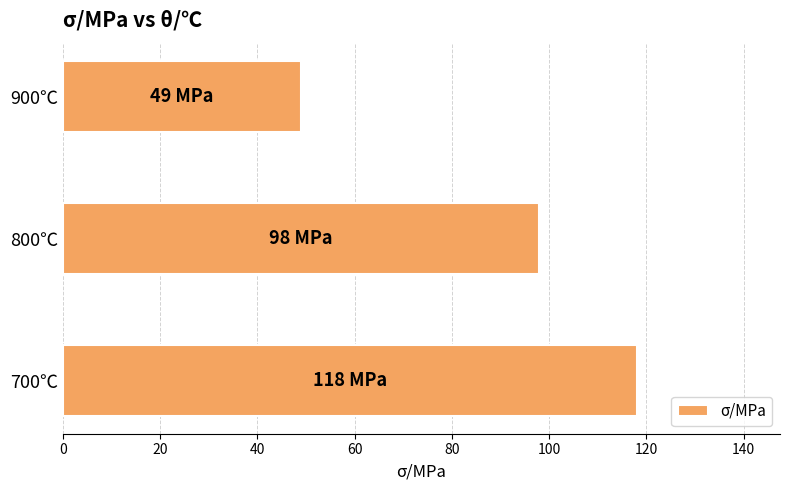

How many distinct data groups are displayed?

1